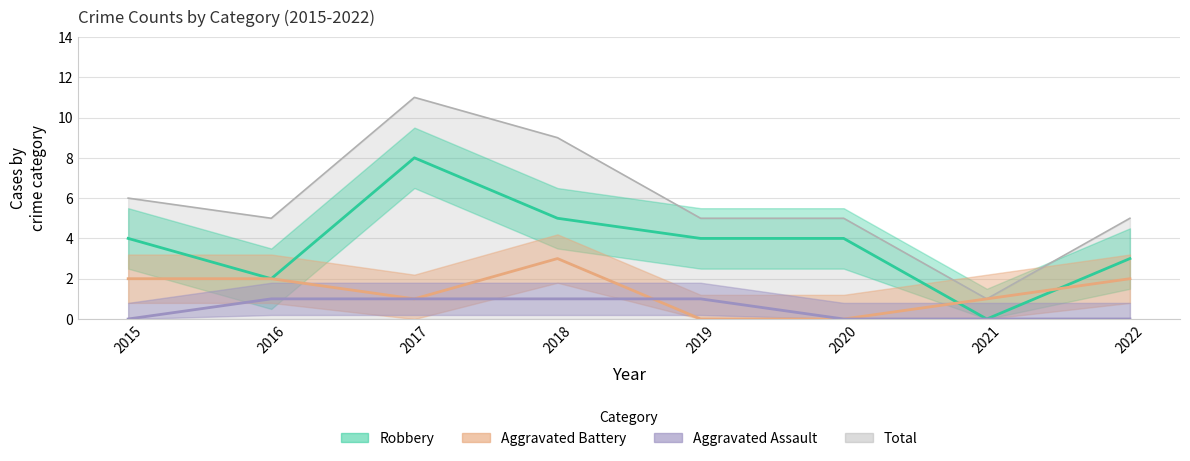

What is the sum of the Total values at 2020 and 2022?

10